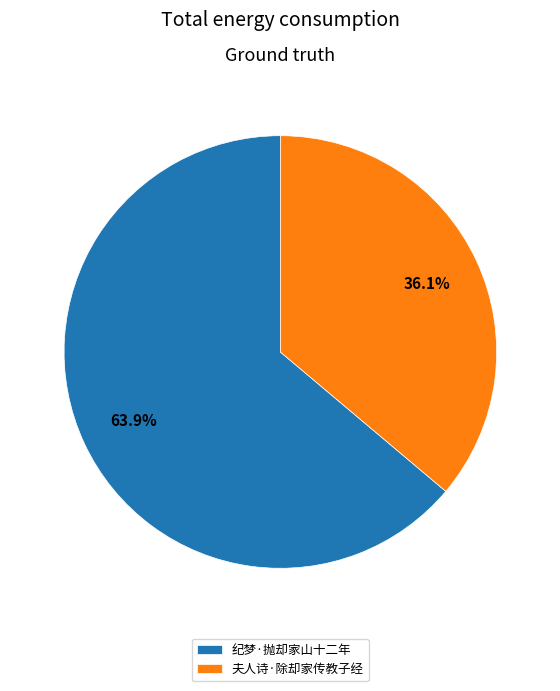

True or false: 夫人诗·除却家传教子经 accounts for 36% of the total.

True